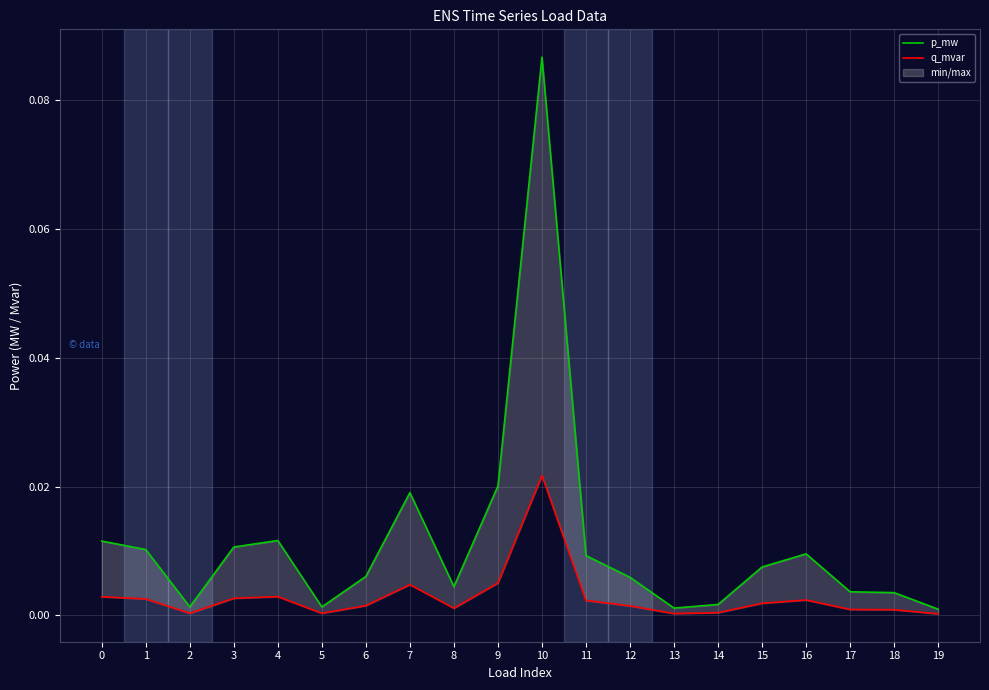

Where is the first local maximum for p_mw?

4